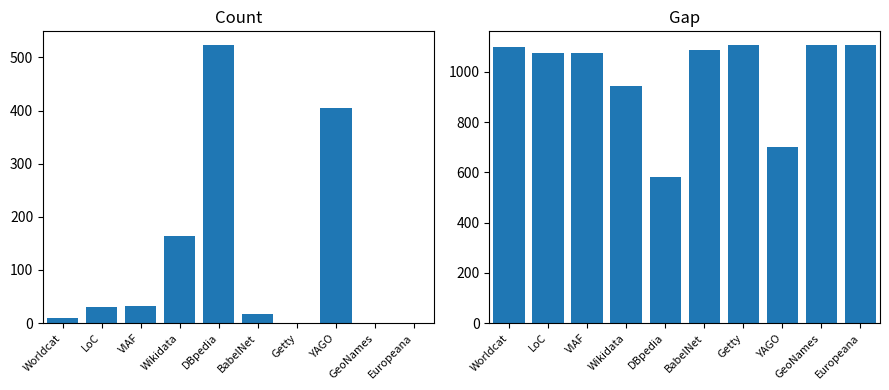

How many bars are there in total?

20